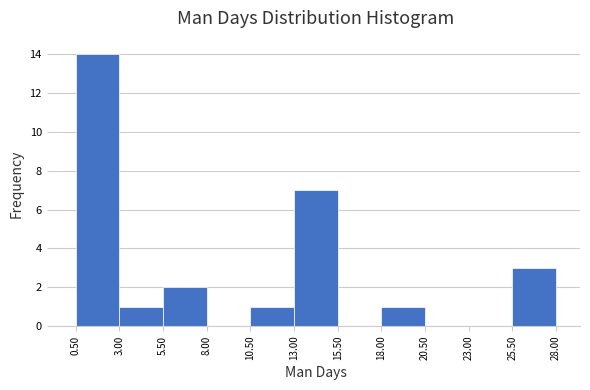

Reading left to right, transcribe this chart: for each bar, give the range it covers on the x-axis and its height. The values are not printed on the chart, so give them approximately, as read against the axis.

0.50 to 3.00: 14
3.00 to 5.50: 1
5.50 to 8.00: 2
8.00 to 10.50: 0
10.50 to 13.00: 1
13.00 to 15.50: 7
15.50 to 18.00: 0
18.00 to 20.50: 1
20.50 to 23.00: 0
23.00 to 25.50: 0
25.50 to 28.00: 3